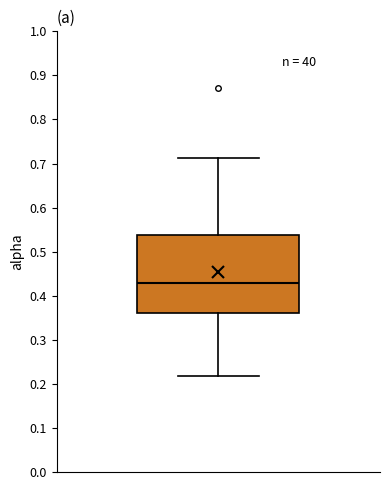

Transcribe this box plot: give where the median line is, the range the box spans, and where the two whiskers end, as read against the y-axis. The values are not printed on the chart, so give them approximately, as read against the axis.

median 0.43, box 0.36 to 0.54, whiskers 0.22 to 0.71